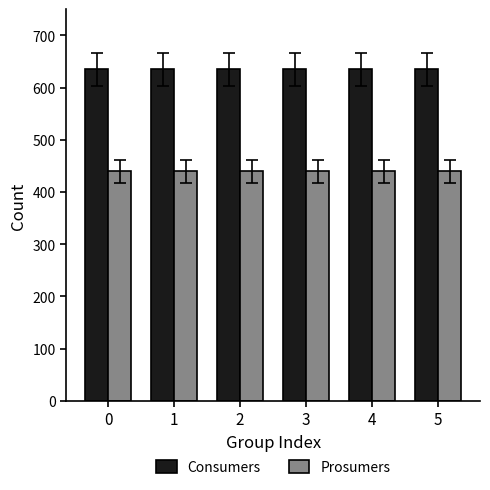

What are all the series names shown in the legend?

Consumers, Prosumers